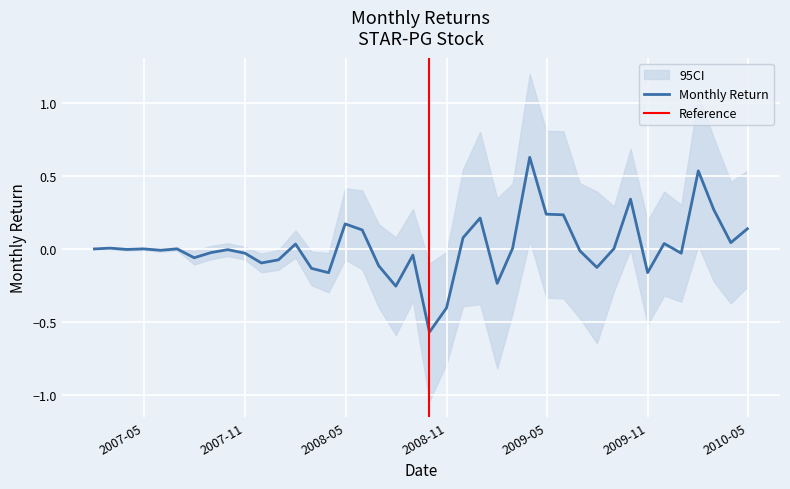

What is the smallest value displayed?

-0.6